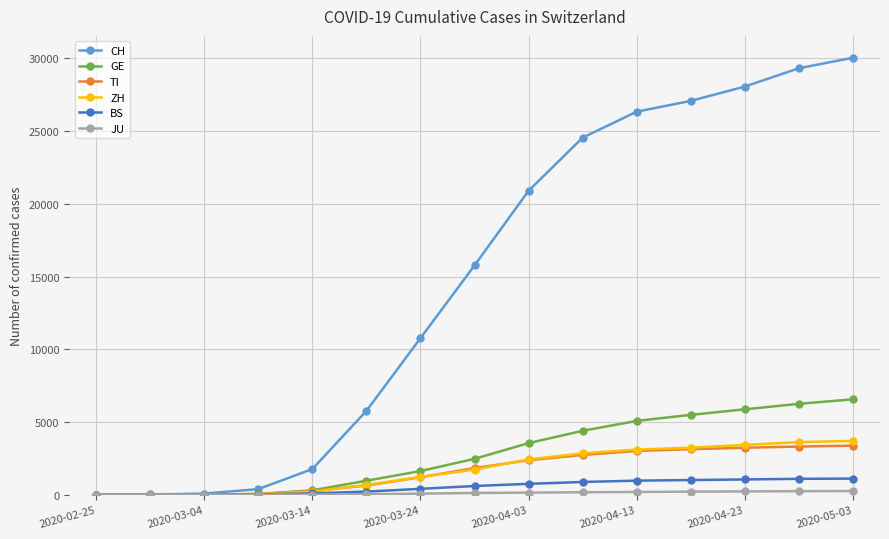

Which series has the widest spread of values?

CH